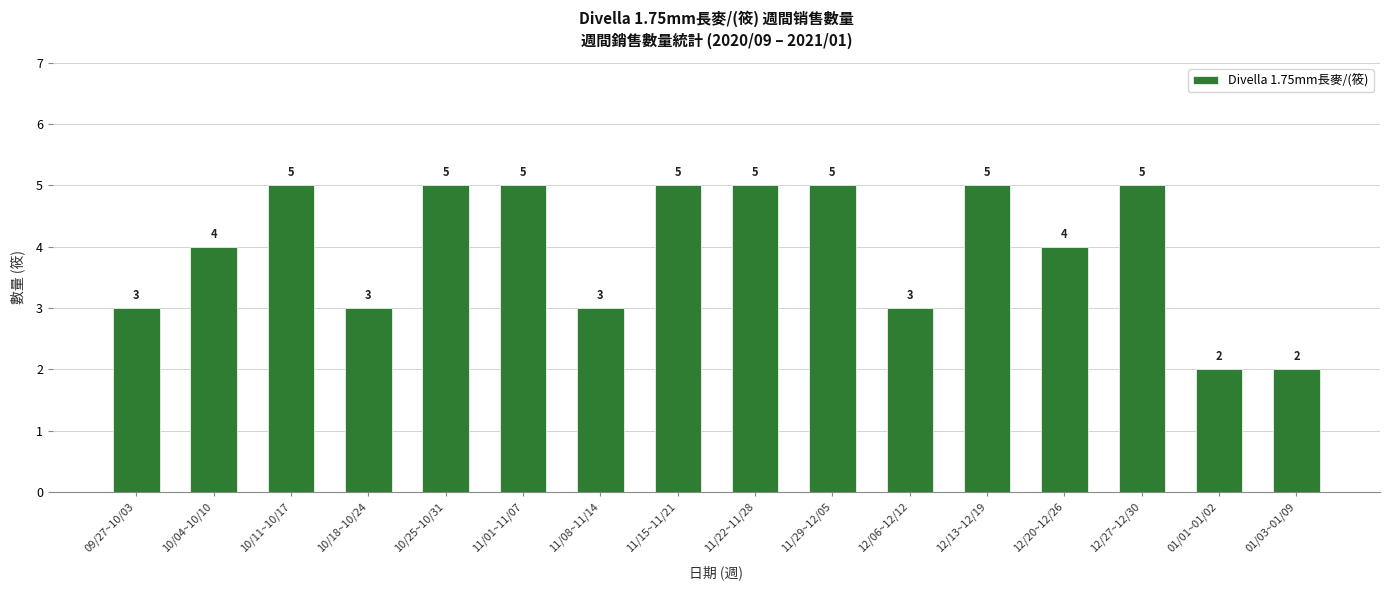

Are the bars grouped side by side (vs. stacked)?

No